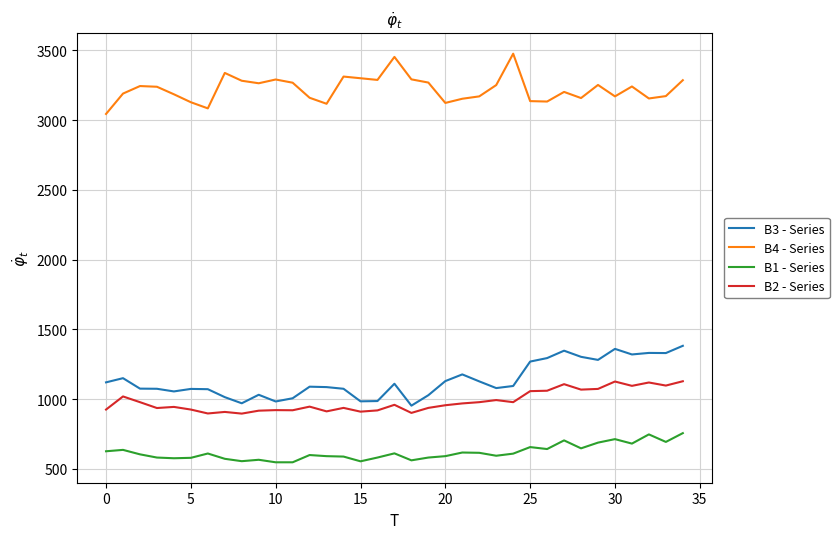

Which series has the largest total across all categories?

B4 - Series